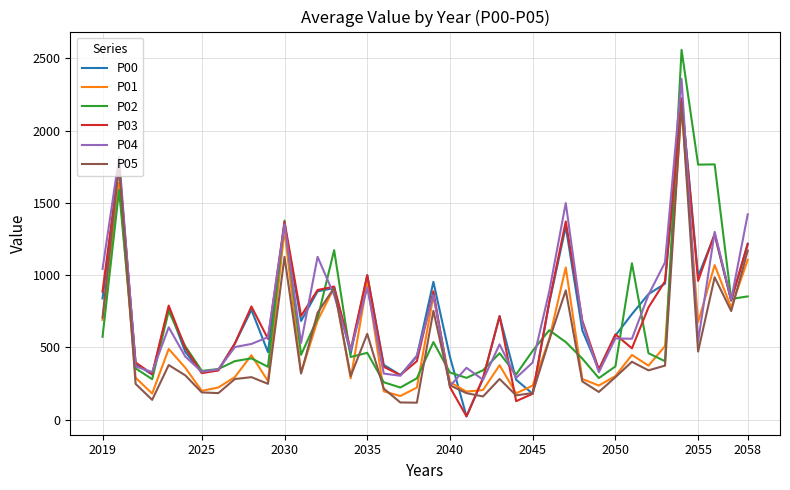

What is the maximum value for P03?

2221.8